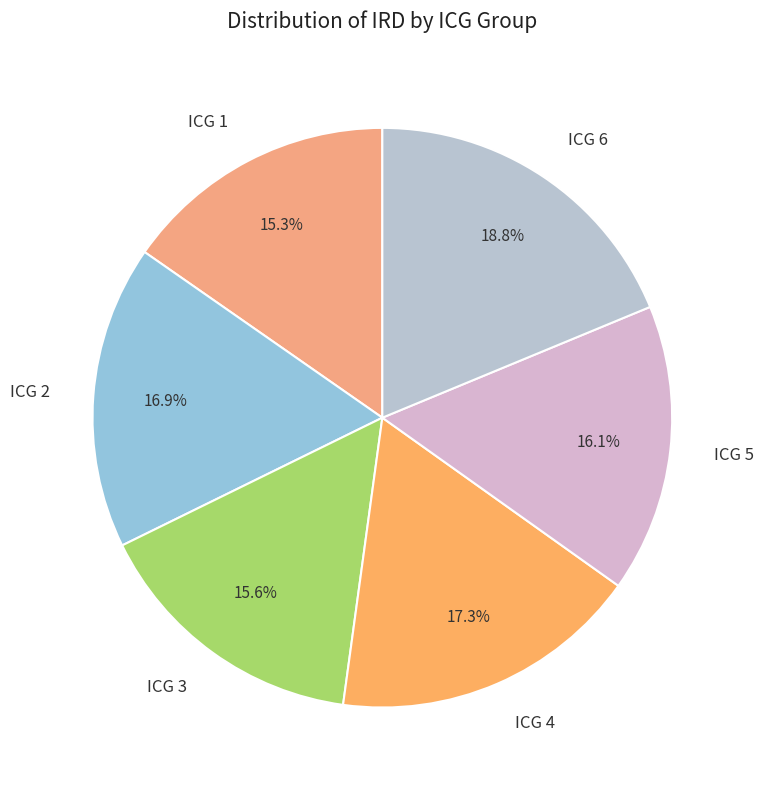

Which slice is the largest?

ICG 6